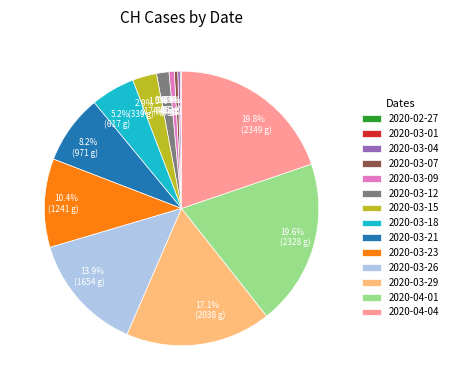

Is there any slice that represents more than half of the pie?

No